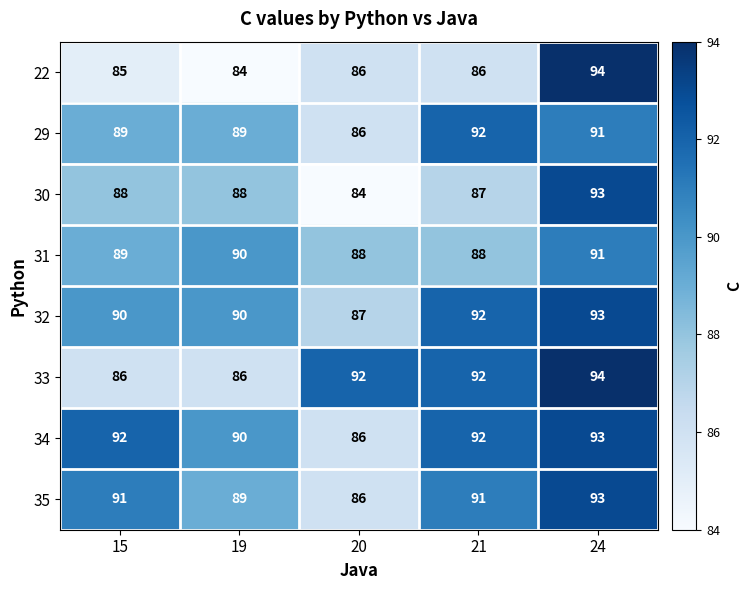

Where is 34 nearest to the value 89?

19